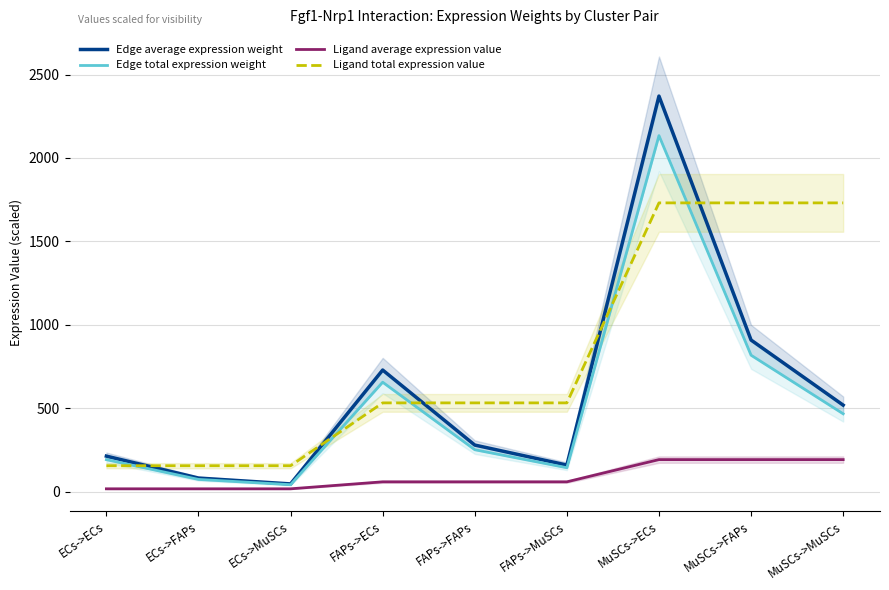

True or false: Ligand total expression value and Edge total expression weight intersect in this chart.

True